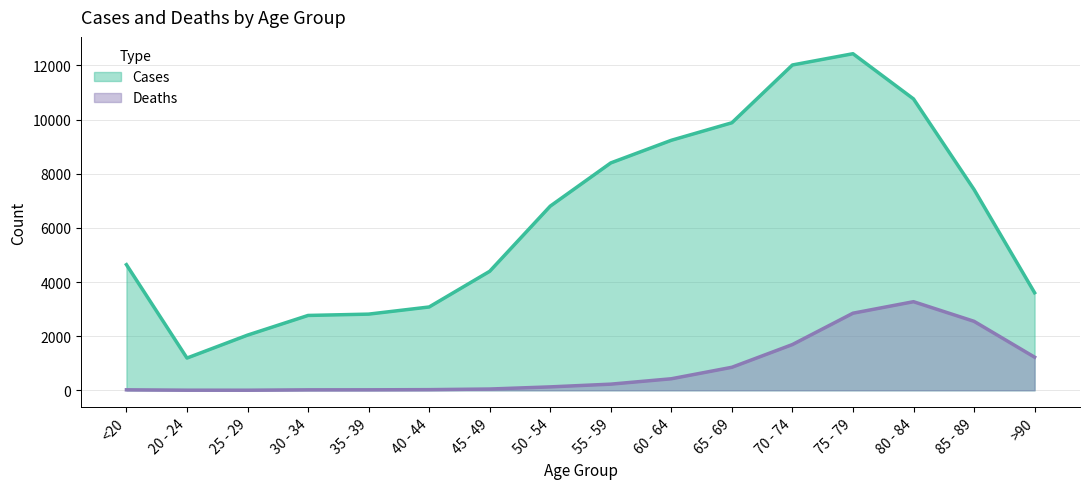

List the series in order of their peak value, highest first.

Cases, Deaths